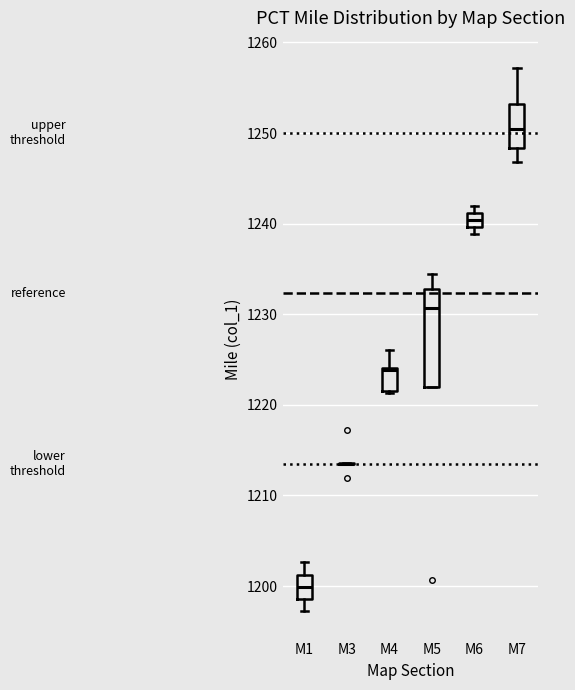

Reading left to right, read every box against the y-axis: the position of its median line, the range the box covers, and the ends of its whiskers. The values are not printed on the chart, so give them approximately, as read against the axis.

M1: median 1200, box 1199 to 1201, whiskers 1197 to 1203
M3: box collapsed to a line at 1214, whiskers 1214 to 1214
M4: median 1224, box 1222 to 1224, whiskers 1221 to 1226
M5: median 1231, box 1222 to 1233, whiskers 1222 to 1234
M6: median 1240 (inside the box), box 1240 to 1241, whiskers 1239 to 1242
M7: median 1251, box 1248 to 1253, whiskers 1247 to 1257